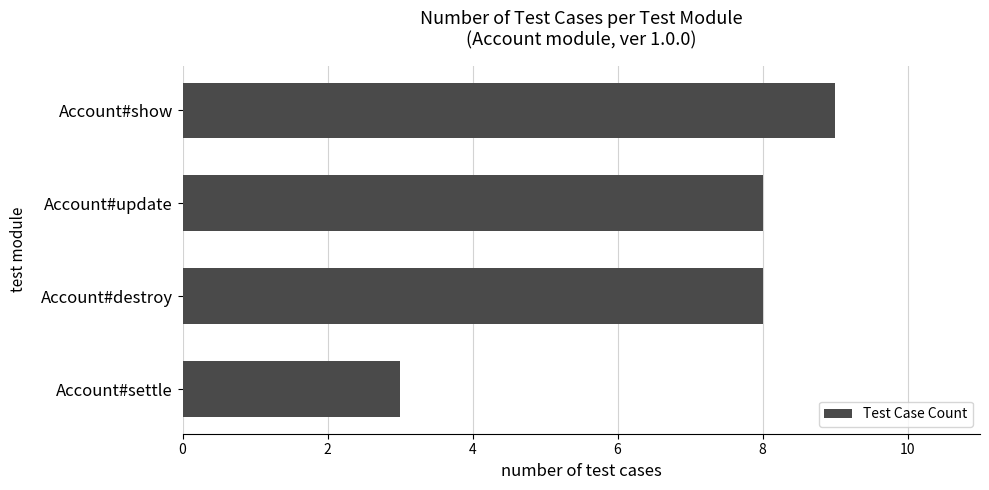

What is the label of the 4th bar from the top?

Account#settle